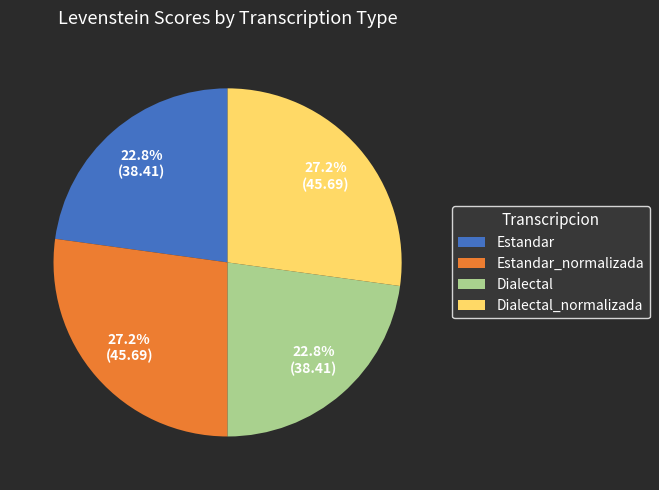

Does Estandar_normalizada represent more than half of the total?

No